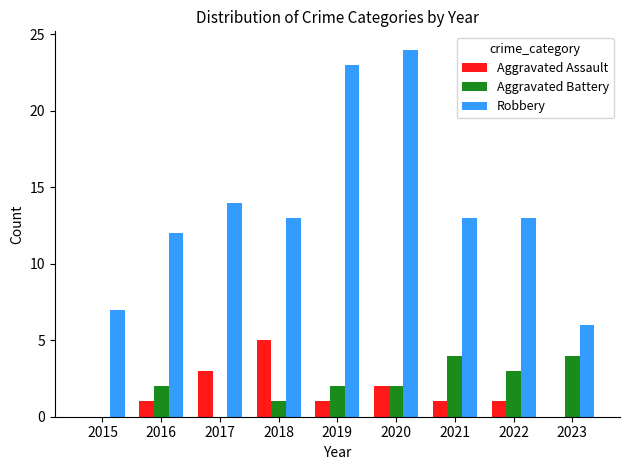

At which label is Aggravated Assault closest to 2?

2020